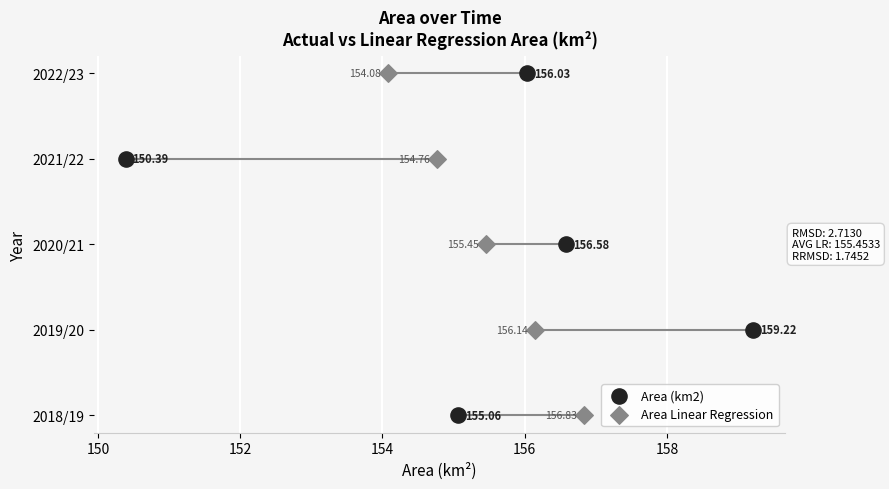

Which series has the largest Y range (max minus min)?

Area (km2)